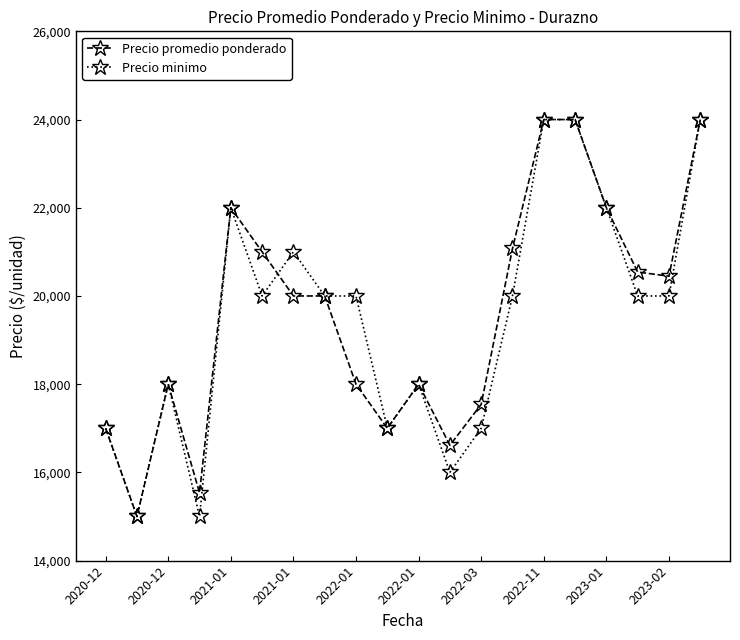

What is the value of the Precio promedio ponderado point at the 12th from the left?

16615